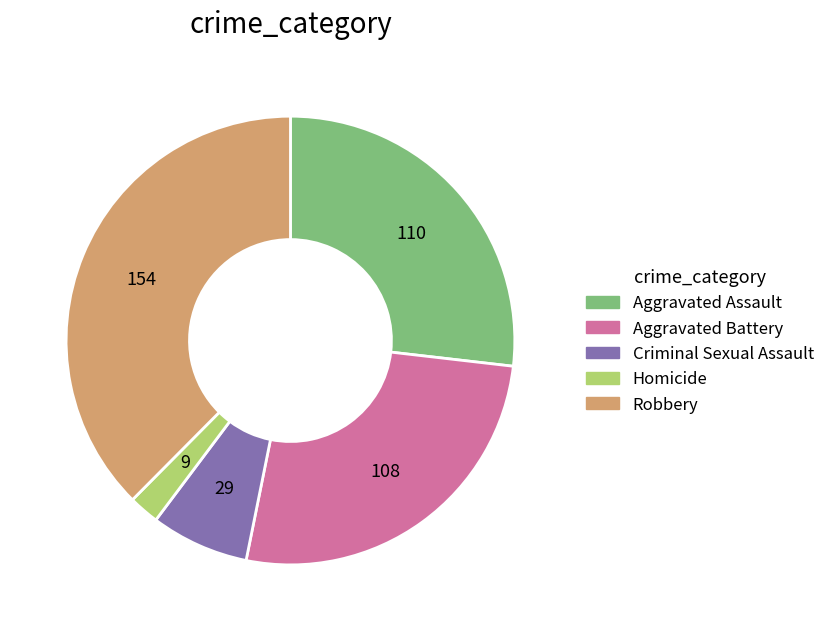

The Criminal Sexual Assault slice represents 14% of the pie. True or false?

False